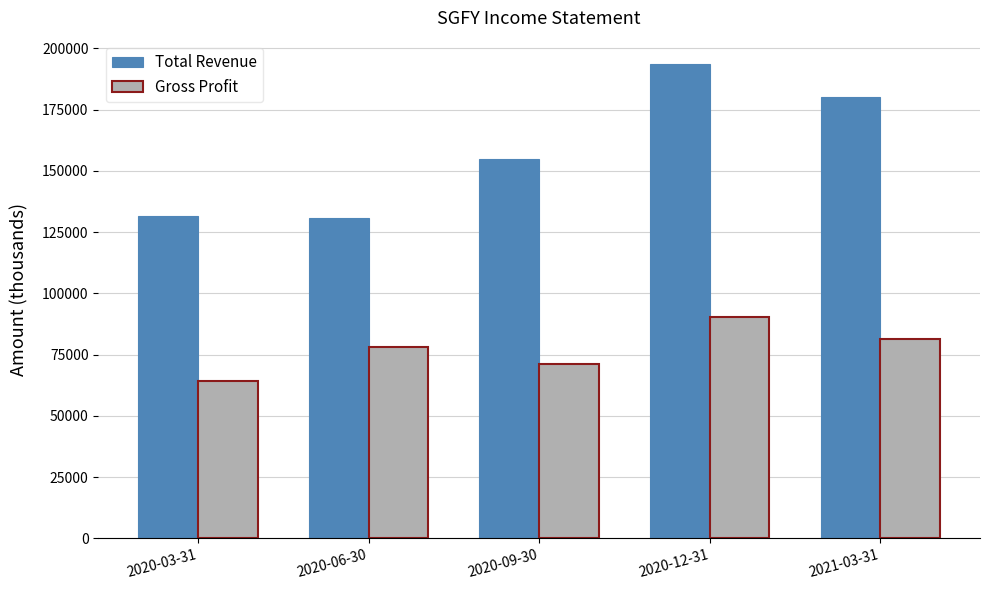

What are all the series names shown in the legend?

Total Revenue, Gross Profit